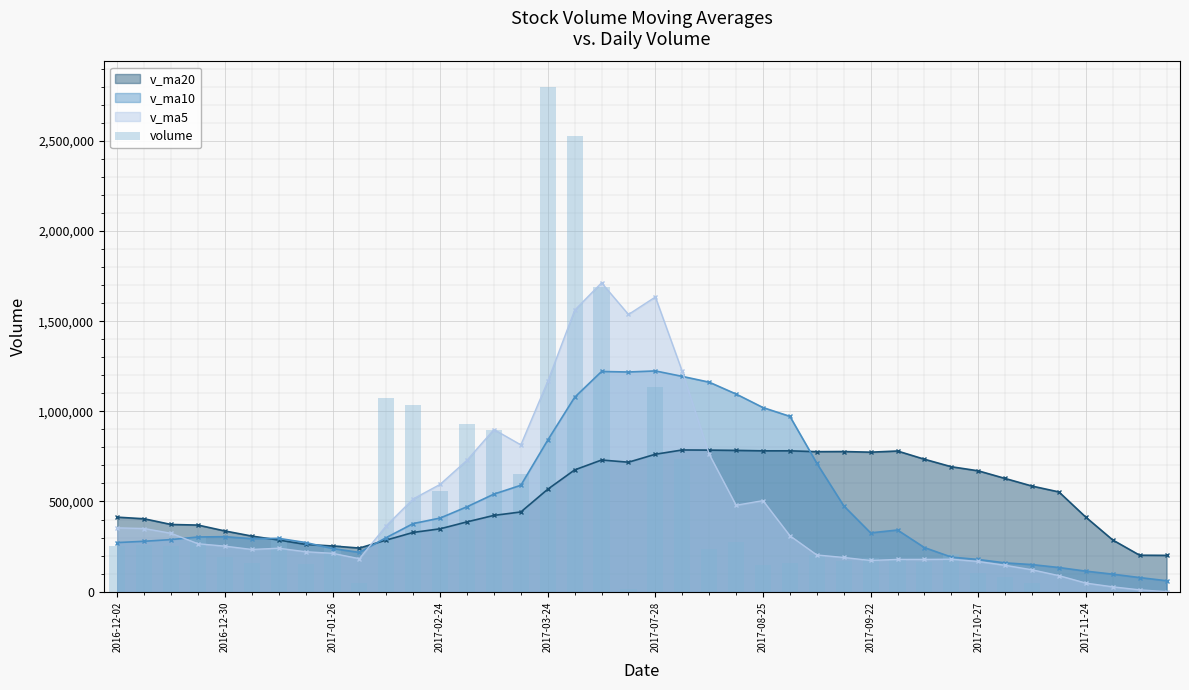

The value of v_ma20 at 2017-07-28 is 1205911.2. True or false?

False